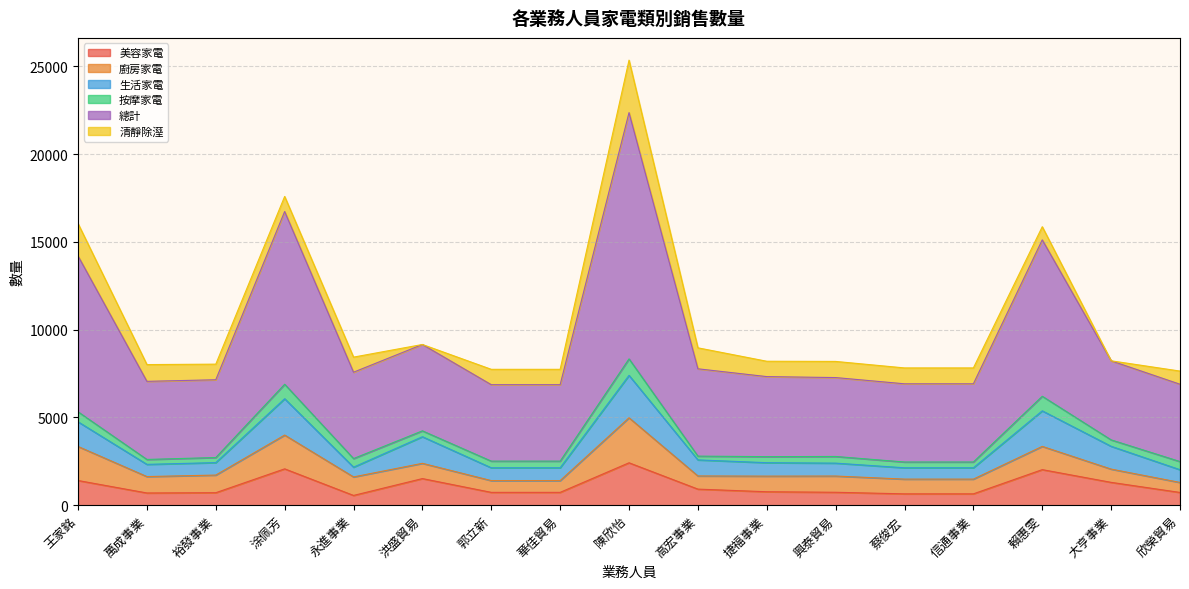

What position from the left is 欣榮貿易?

17